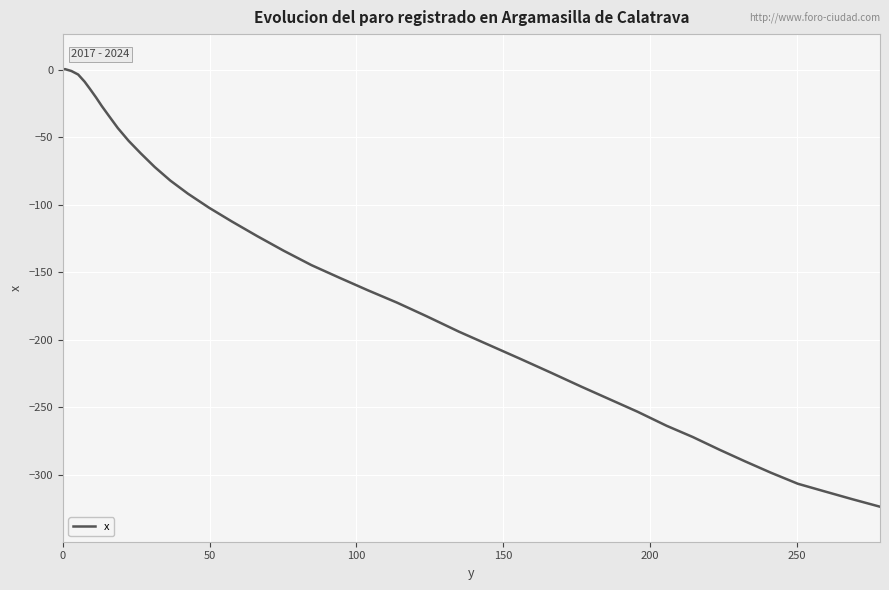

What is the difference between the maximum and minimum values?

323.9